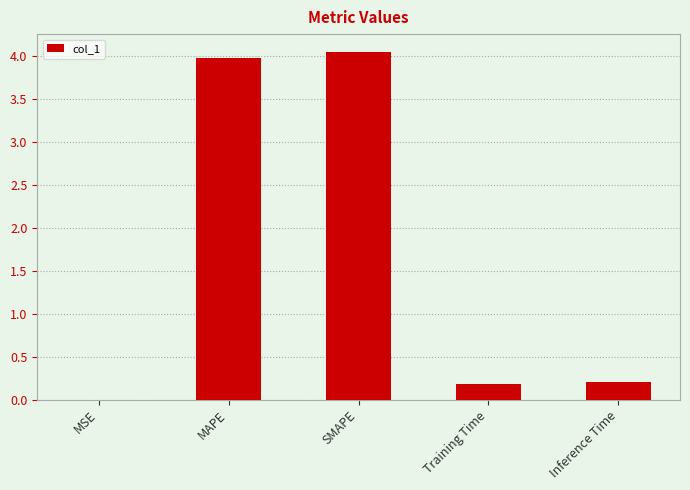

What is the sum of the values at Training Time and MAPE?

4.2